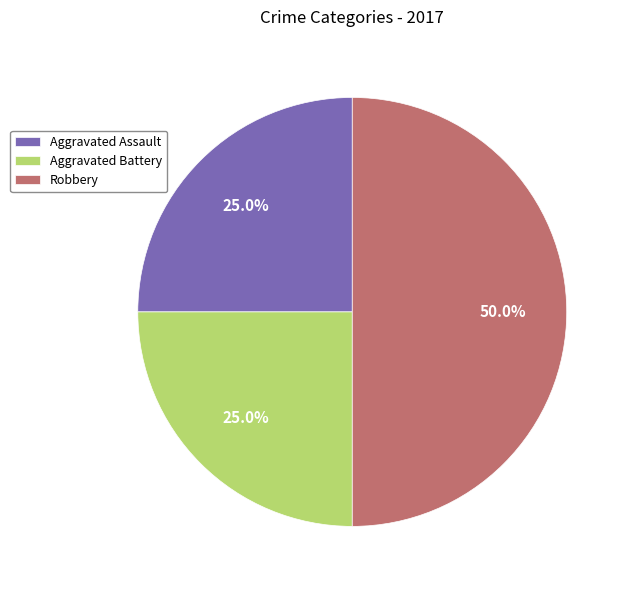

Approximately how many times larger is the value at Aggravated Battery compared to Robbery?

0.5